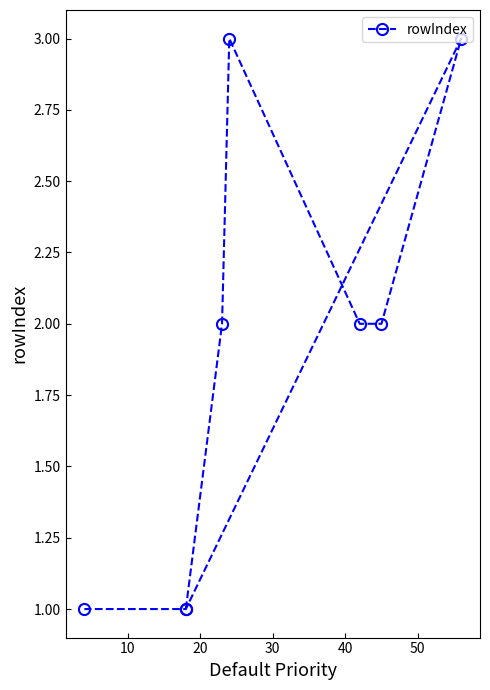

How many values exceed 2?

2